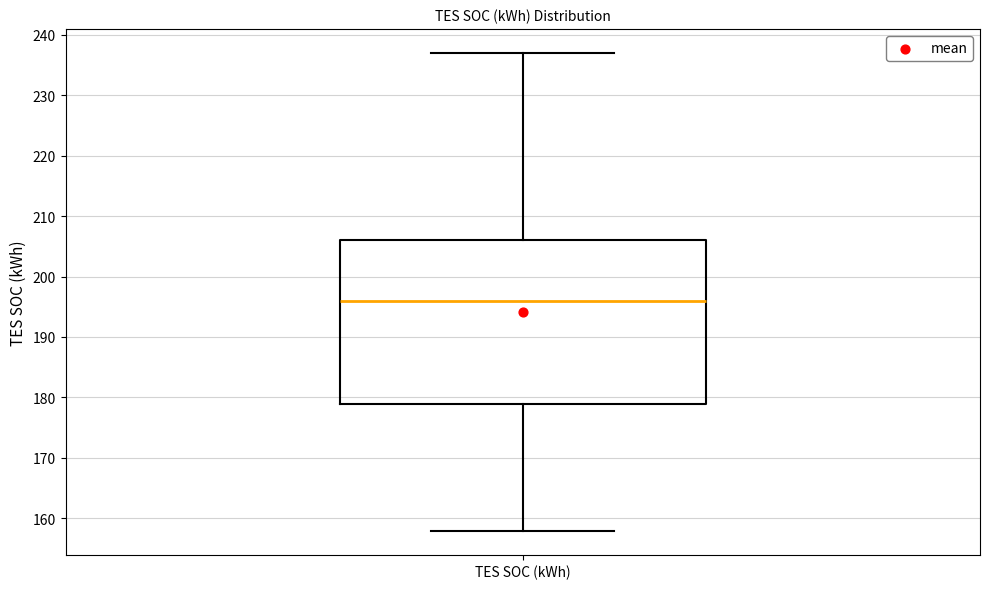

Where does the median line of the box for TES SOC (kWh) sit on the y-axis? The values are not printed on the chart, so give them approximately, as read against the axis.

196